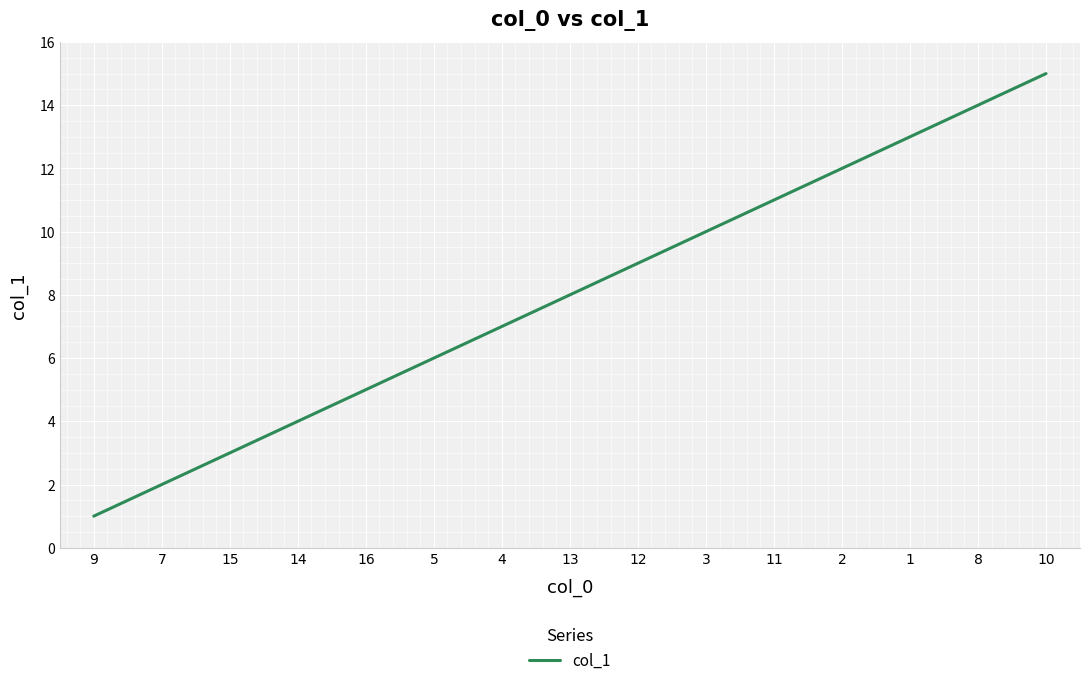

The chart shows a value of 4 at 14. True or false?

True